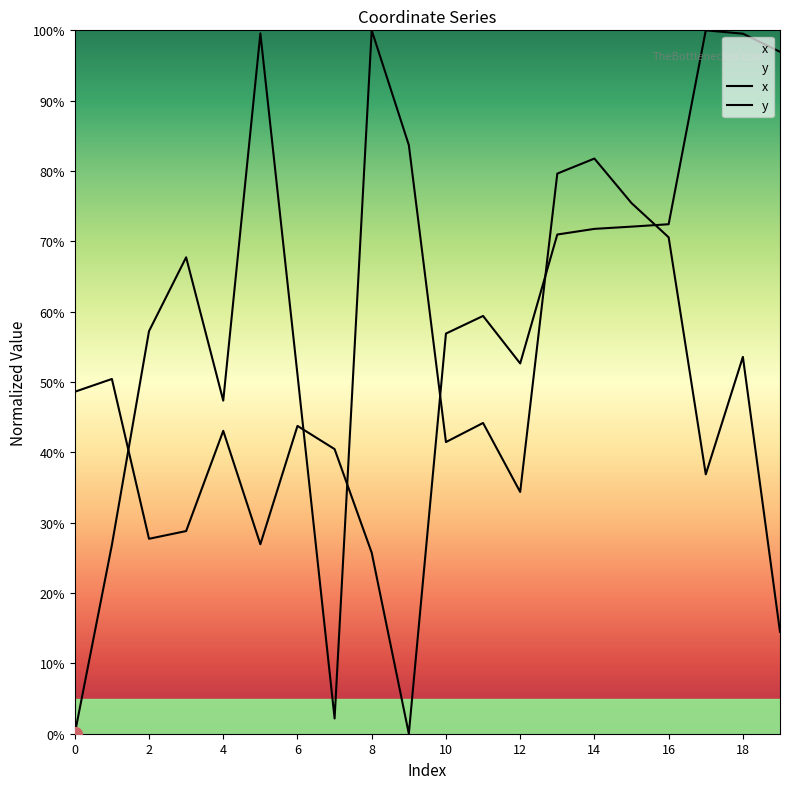

What is the total value across all series at 13?

150.6